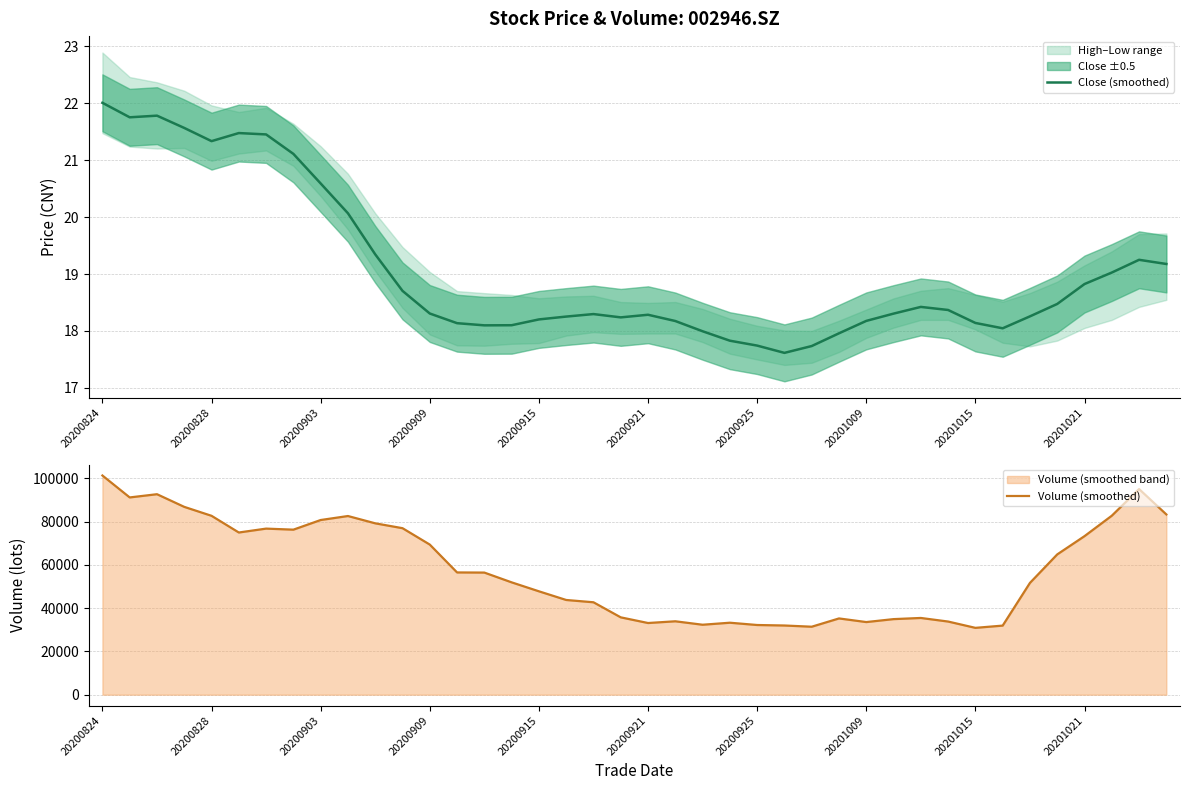

What is the minimum value for Close (smoothed)?

17.6